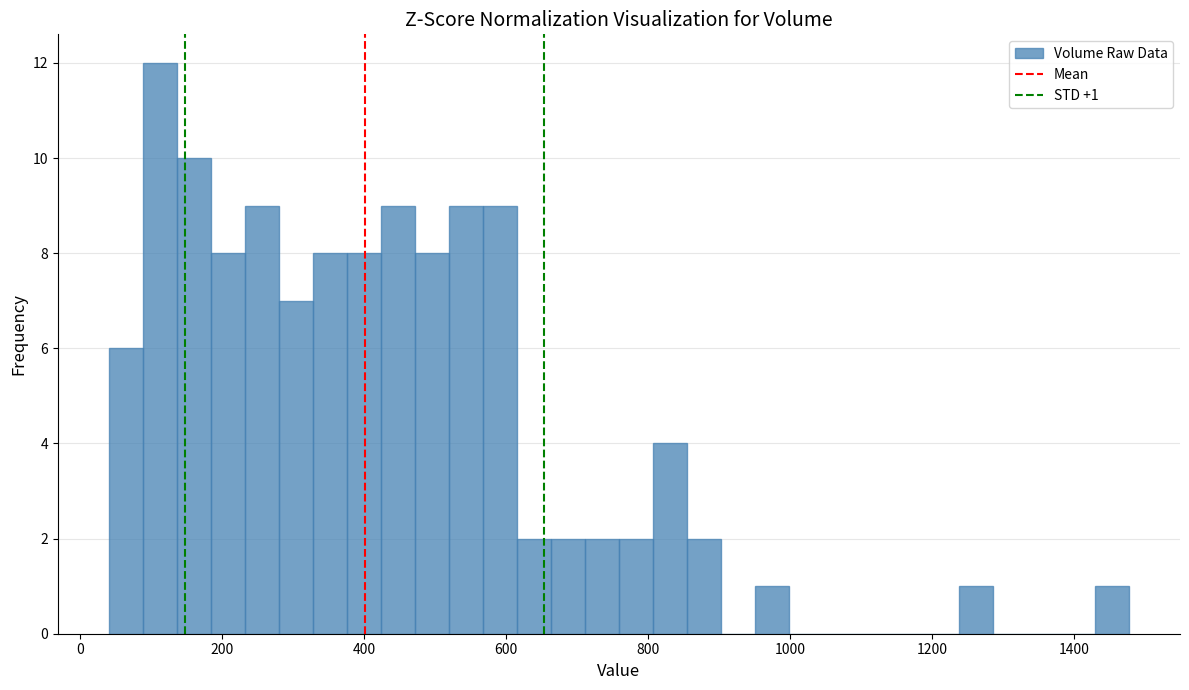

Around what value on the x-axis is the tallest bar? Give the approximate position of its centre, as read against the axis.

120